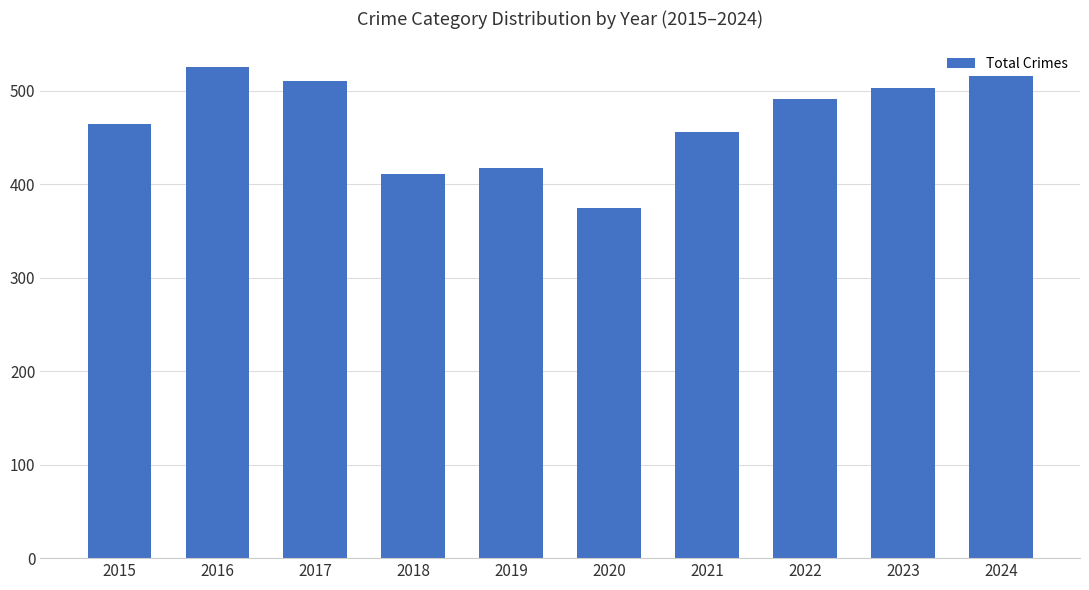

The value at 2018 is 262. True or false?

False